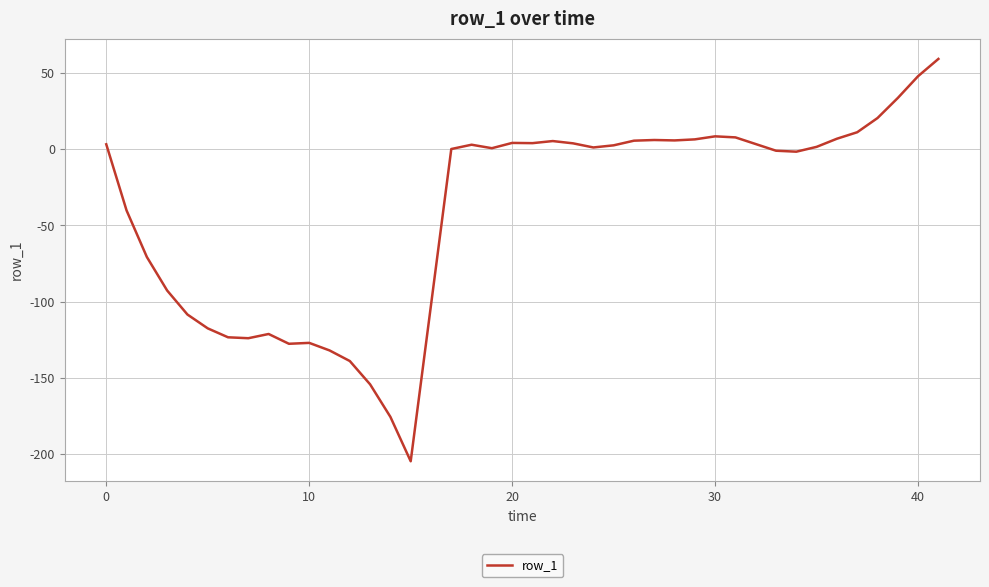

What is the maximum value shown in the chart?

59.3